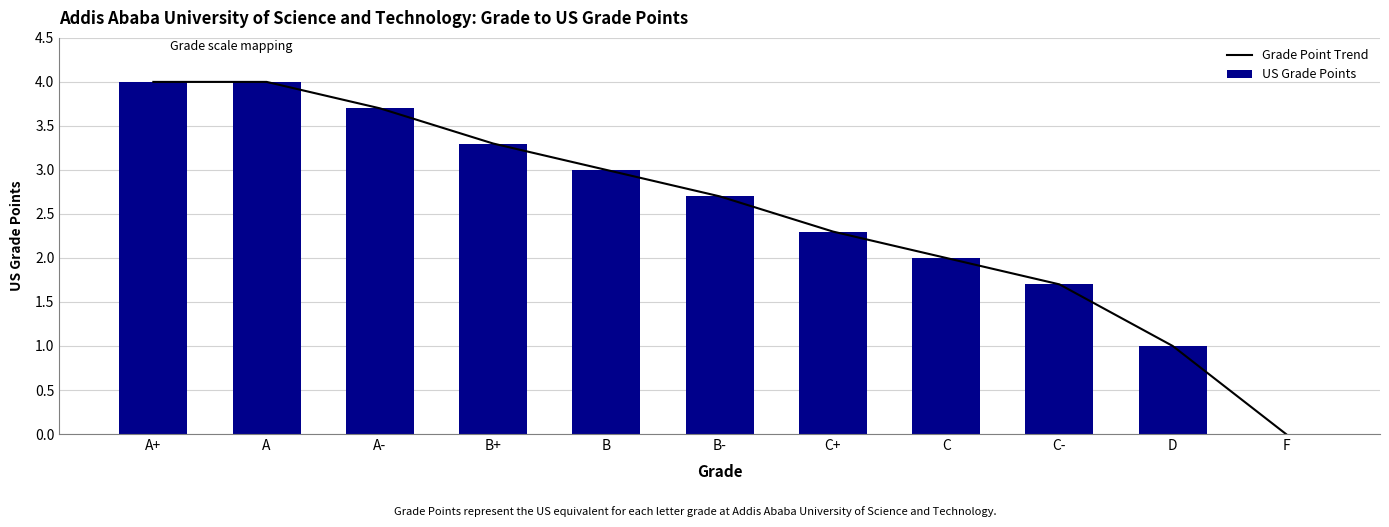

At which category does the chart reach its minimum across all series?

F